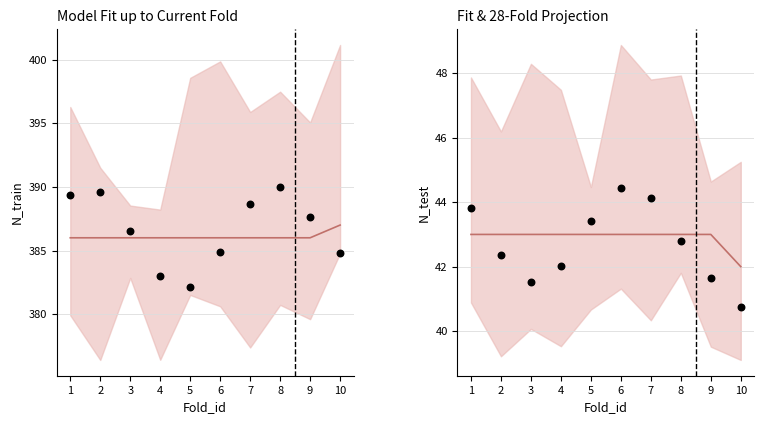

Is the value of N_train at 7 greater than the value of N_test at 6?

Yes